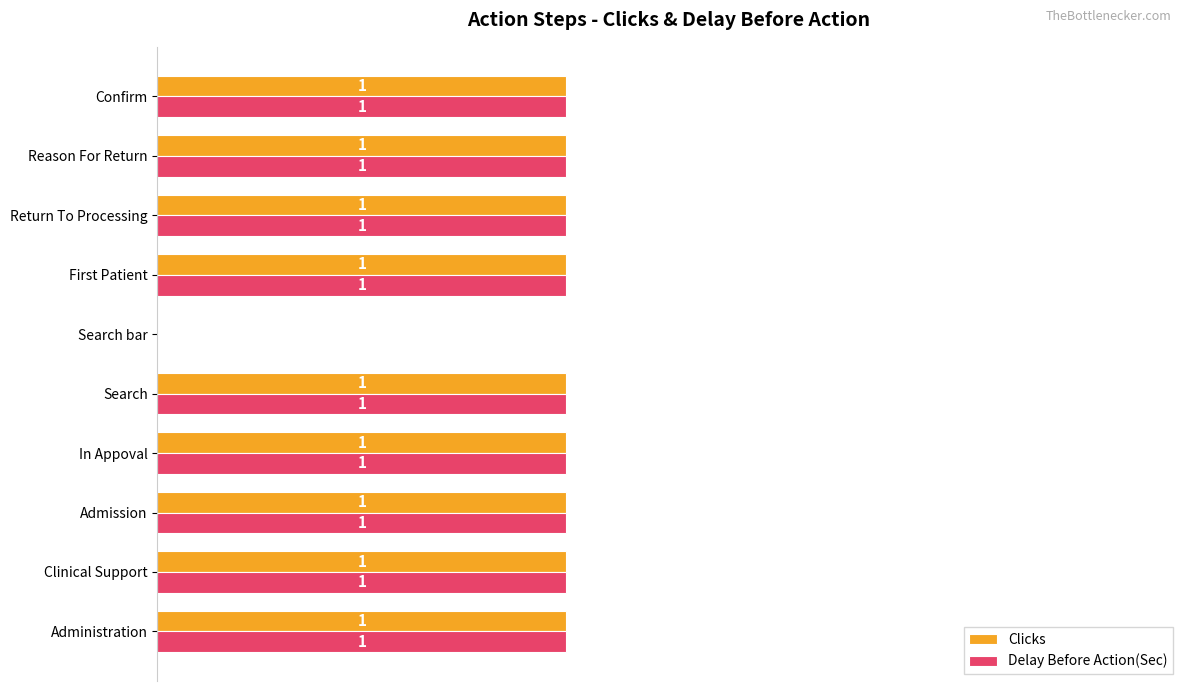

What are all the series names shown in the legend?

Clicks, Delay Before Action(Sec)